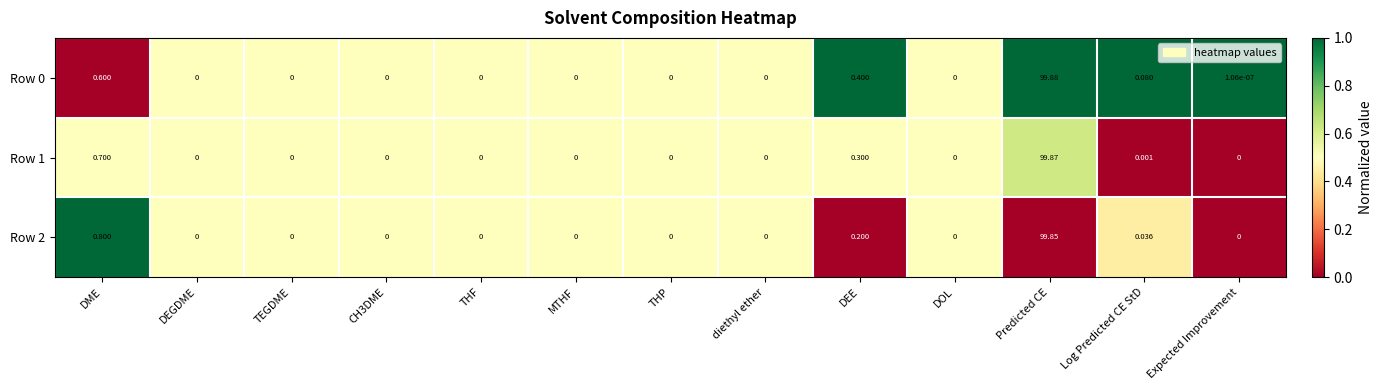

Where is Row 0 nearest to the value 49?

DME